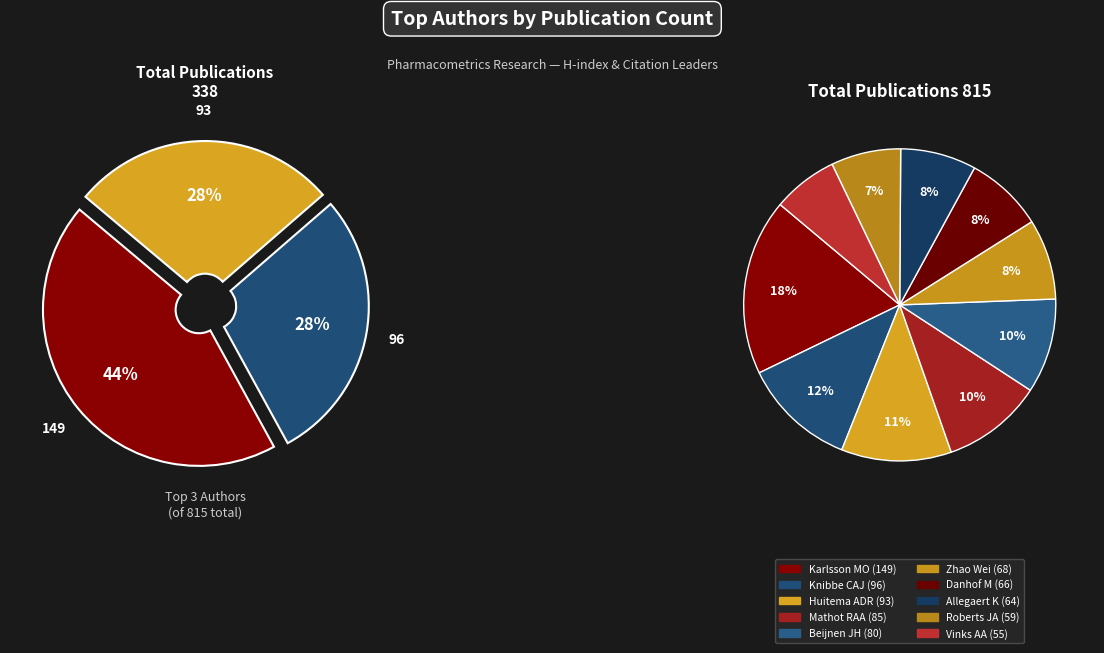

Is the sum of Huitema ADR and Allegaert K greater than half?

No